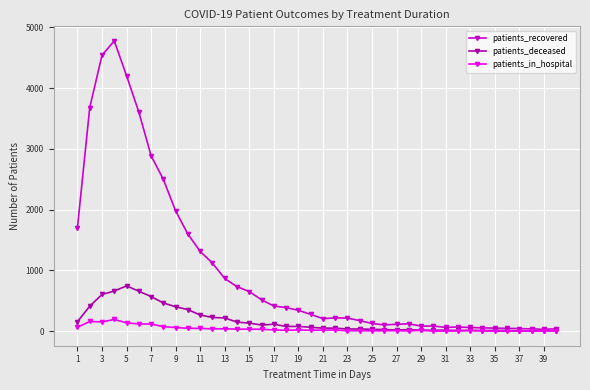

True or false: patients_recovered has more than 0 interior local peaks.

True